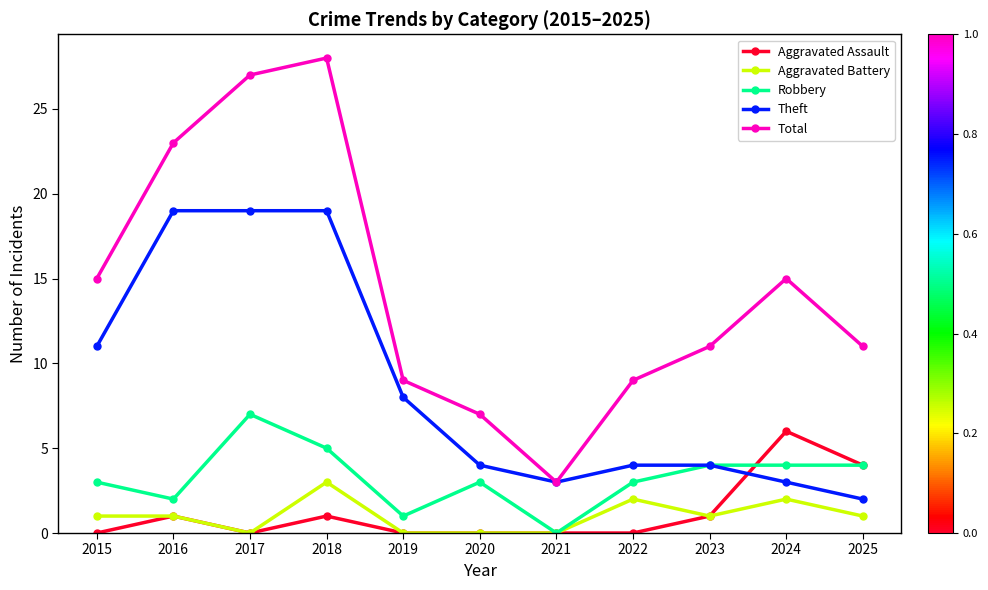

Between 2023 and 2024, which series saw the biggest shift?

Aggravated Assault